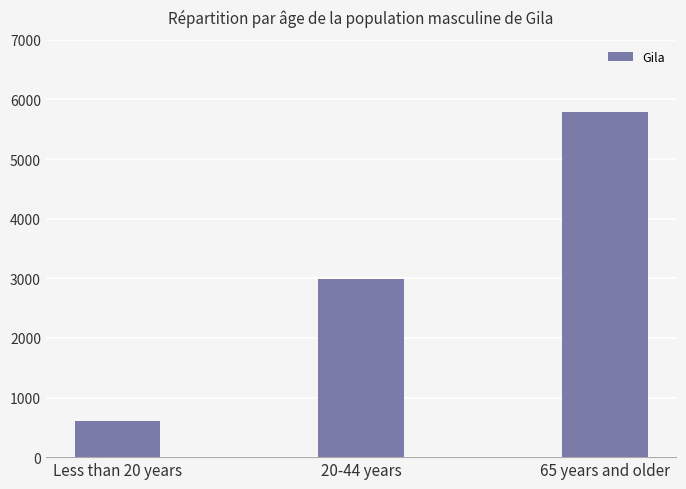

Which category has the highest value across all series?

65 years and older